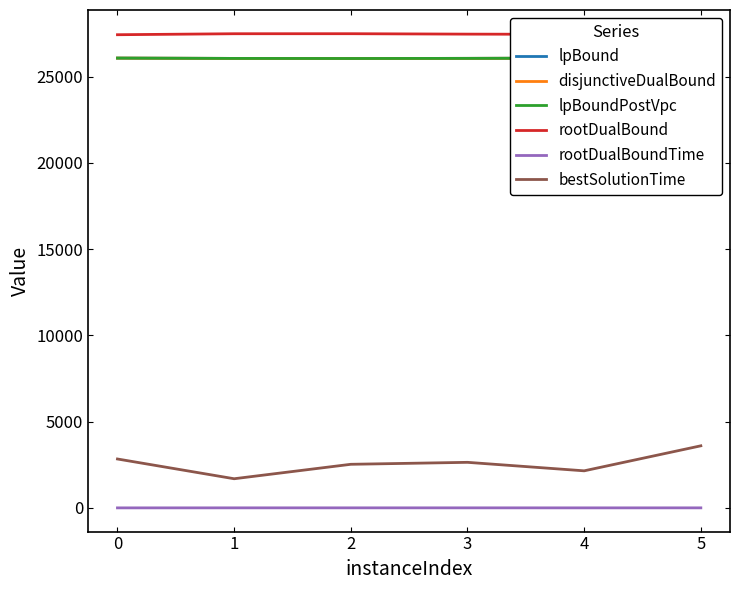

What is the difference between the maximum and second lowest values in the rootDualBound series?

41.0